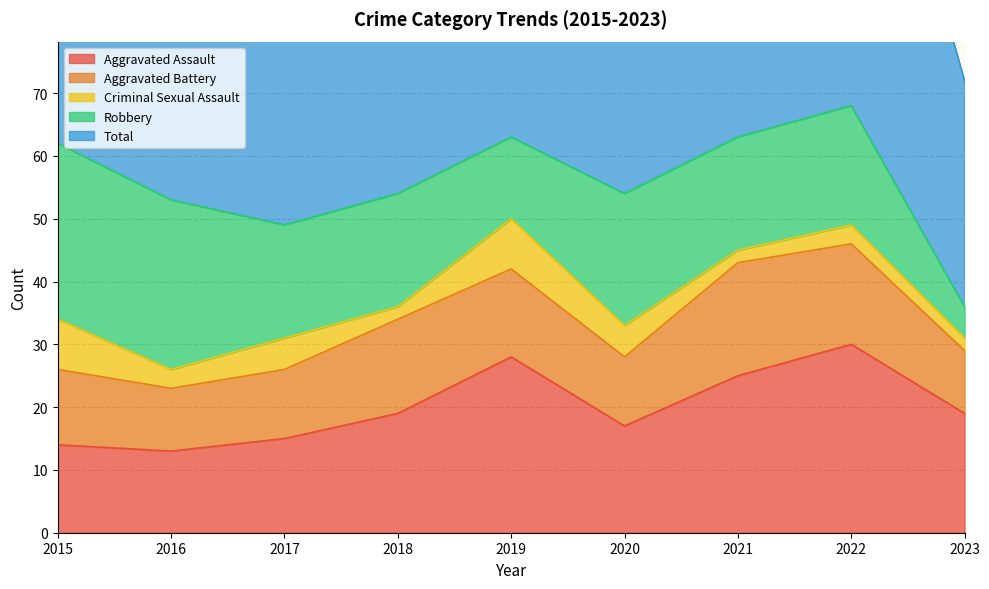

True or false: Total and Aggravated Battery intersect in this chart.

False